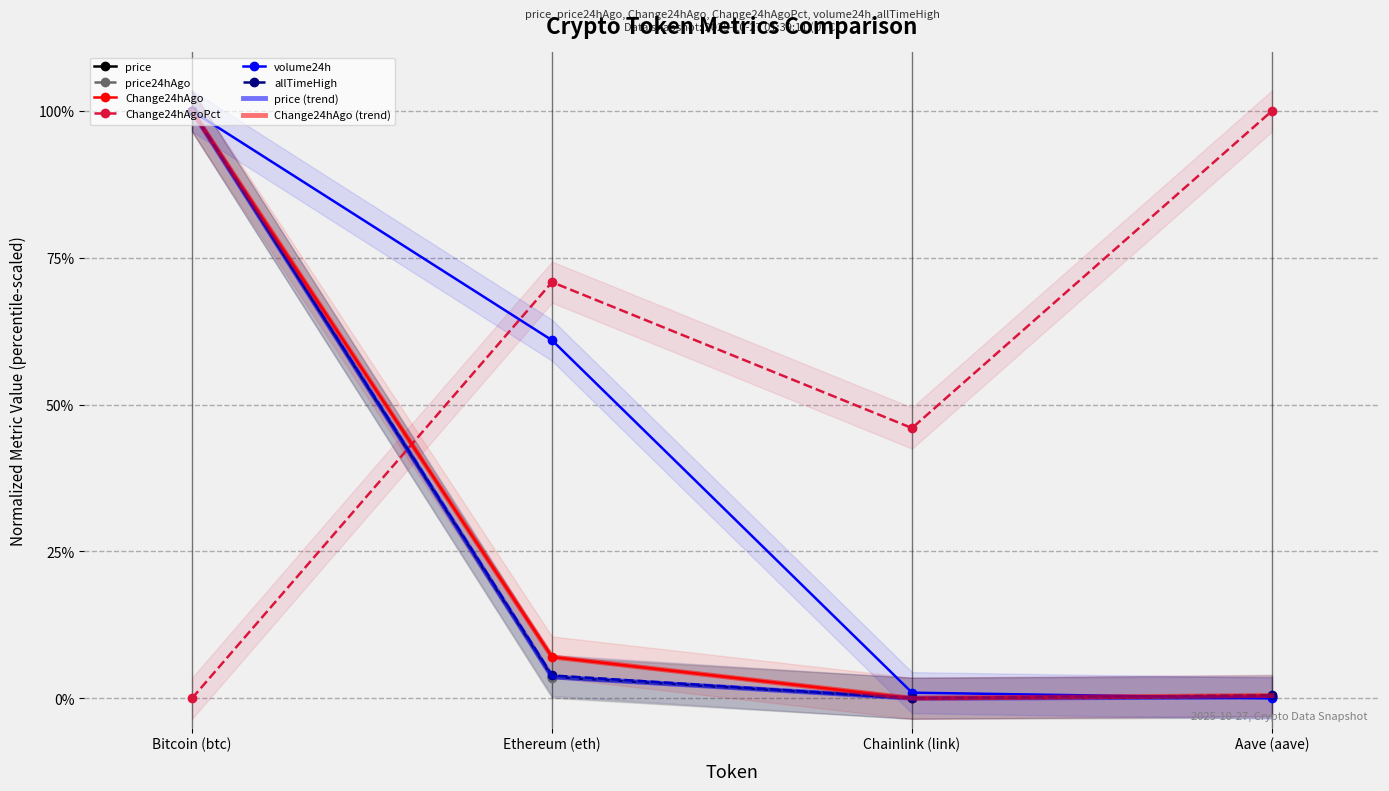

Between Bitcoin (btc) and Chainlink (link), which series saw the biggest shift?

price